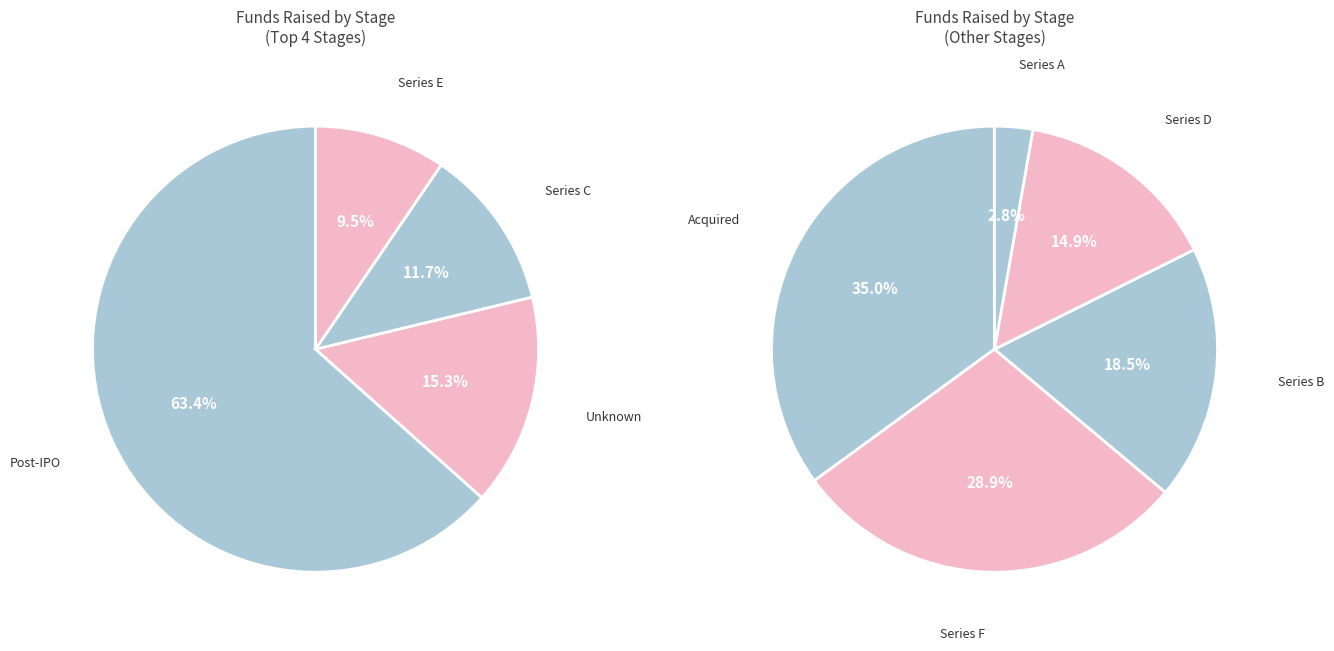

Is it true that Series C is 18% of the pie?

False